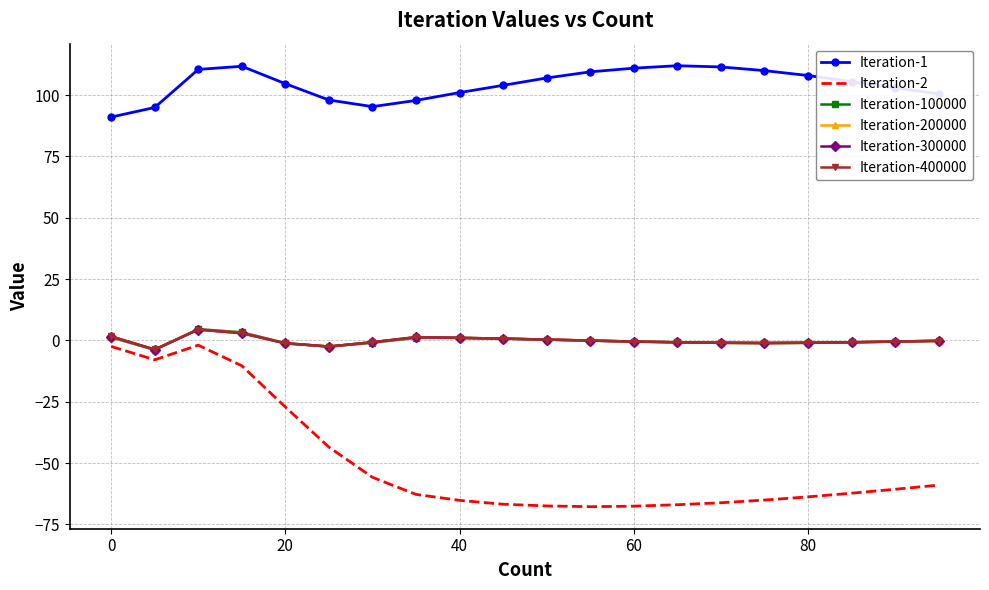

What is the difference between the second highest and minimum values in the Iteration-100000 series?

7.2